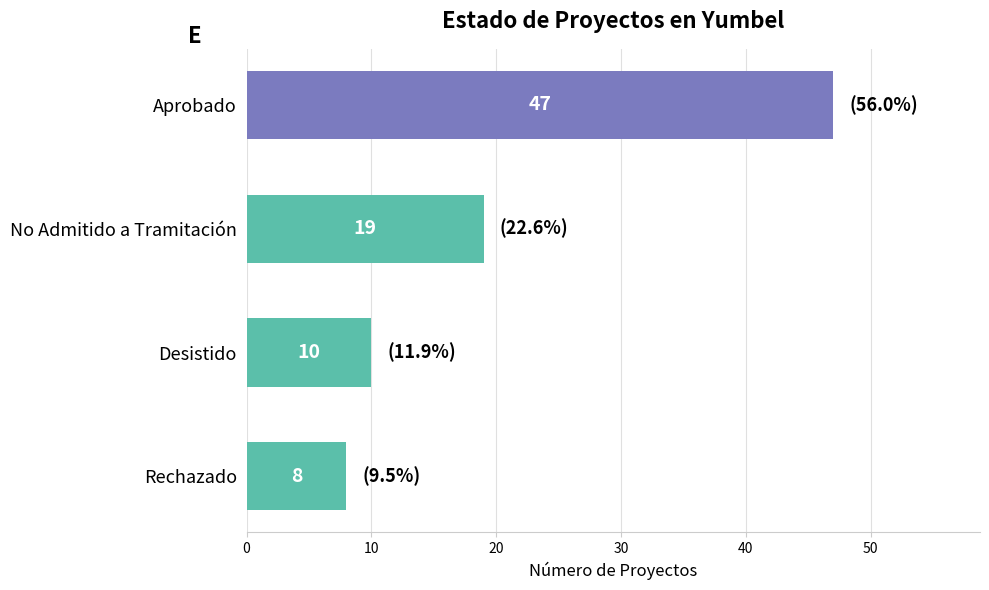

Where is the data nearest to the value 27?

No Admitido a Tramitación